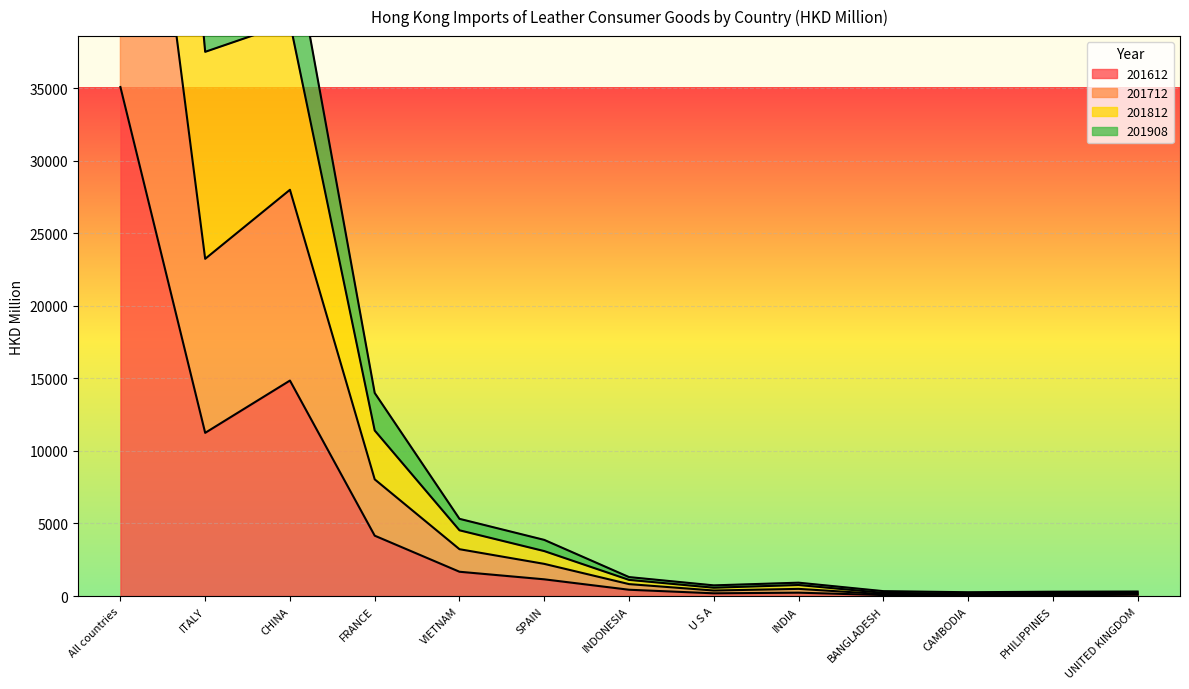

True or false: 201908 and 201612 intersect in this chart.

False